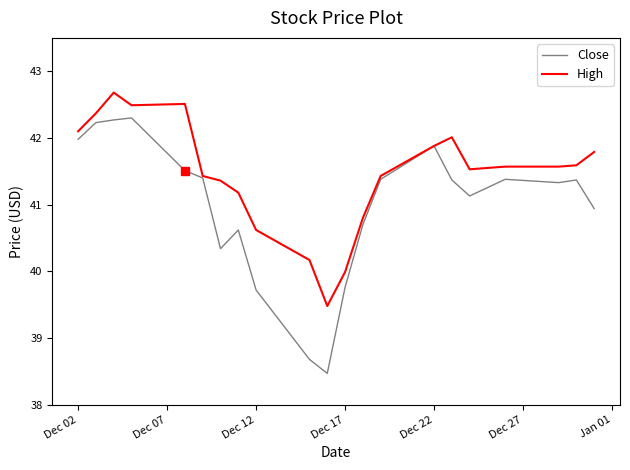

What is the highest value of the Close series?

42.3